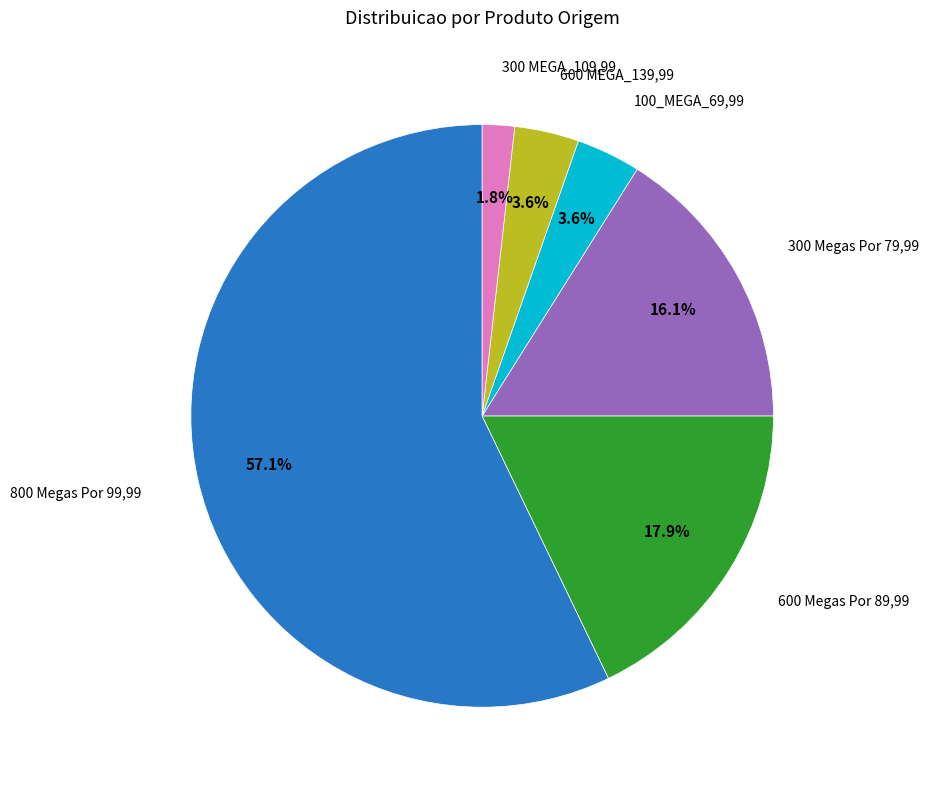

How much of the chart is everything except 300 MEGA_109,99?

98.2%